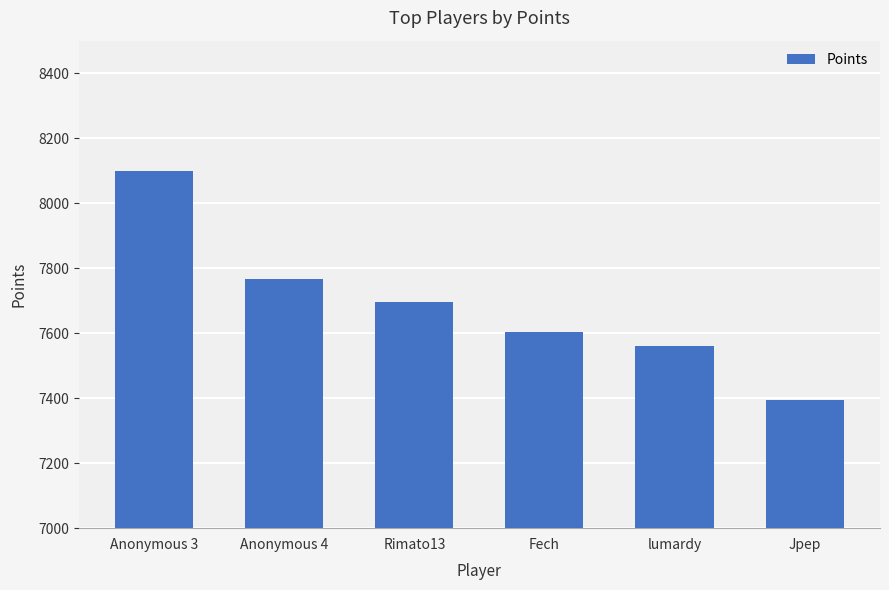

Which label corresponds to the largest value in the chart?

Anonymous 3